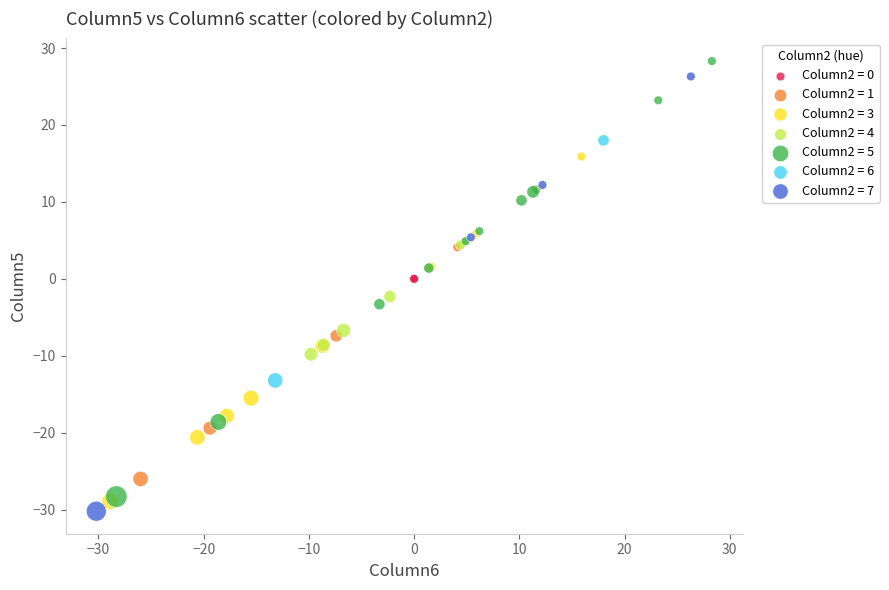

Which series reaches the minimum Y coordinate?

Column2 = 7